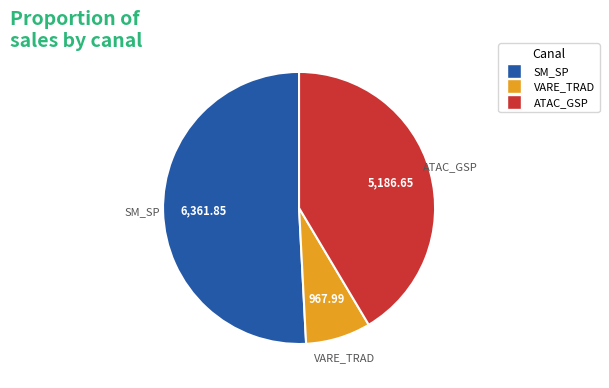

Rank the categories by value from highest to lowest.

SM_SP, ATAC_GSP, VARE_TRAD